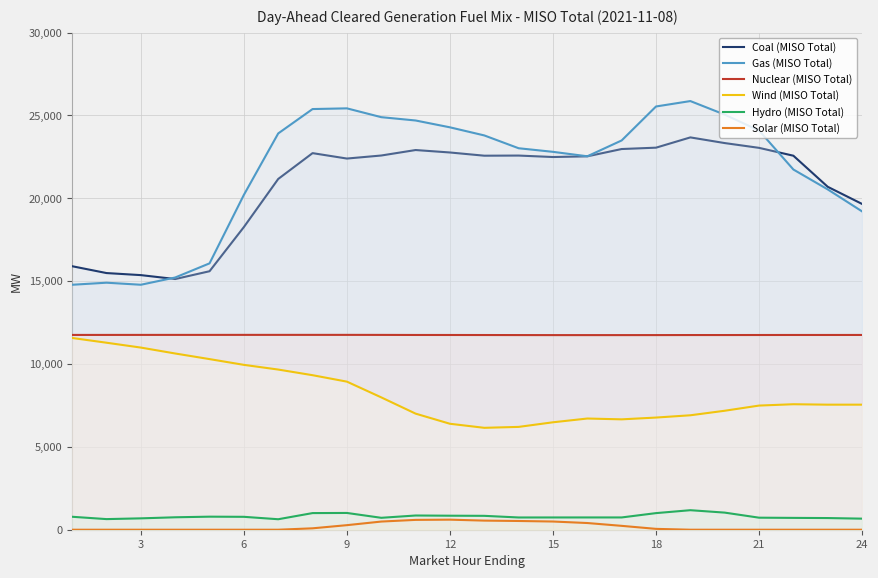

True or false: Solar (MISO Total) and Hydro (MISO Total) intersect in this chart.

False